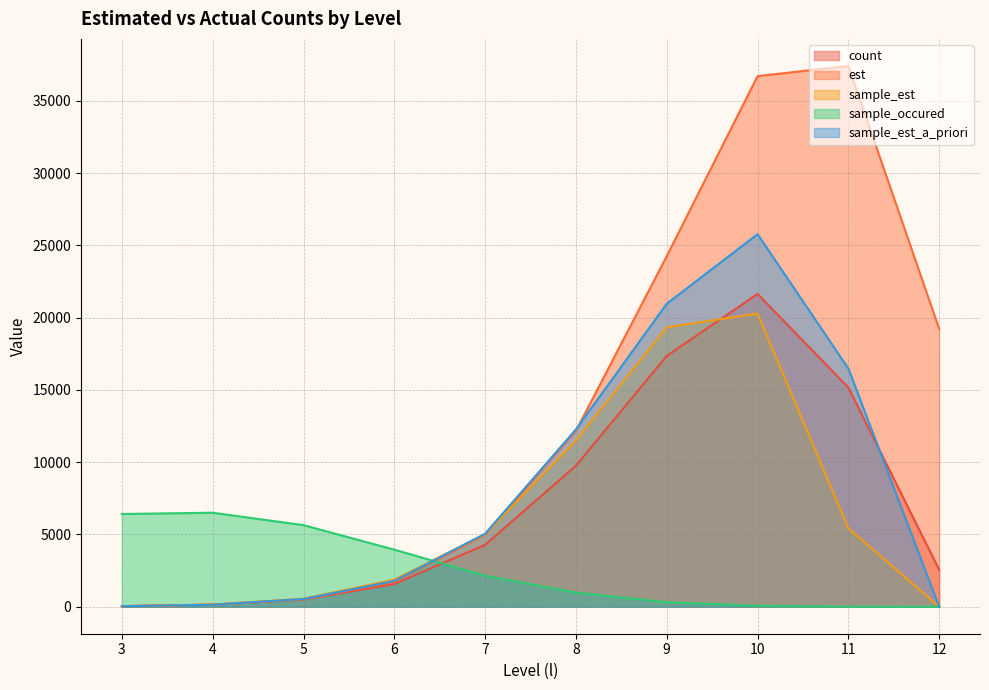

Reading left to right, extract all data points from this chart.

count: 37.0	137.0	498.0	1569.0	4283.0	9755.0	17352.0	21645.0	15167.0	2557.0
est: 38.8	146.7	526.3	1721.0	4961.7	12169.4	24256.8	36716.0	37424.0	19231.8
sample_est: 36.4	146.6	556.8	1871.9	5014.5	11506.4	19335.4	20281.2	5425.3	0.0
sample_occured: 6415.0	6502.0	5643.0	3947.0	2138.0	977.0	309.0	65.0	4.0	0.0
sample_est_a_priori: 33.9	137.1	533.4	1779.3	5049.5	12268.5	20965.1	25781.6	16485.8	0.0